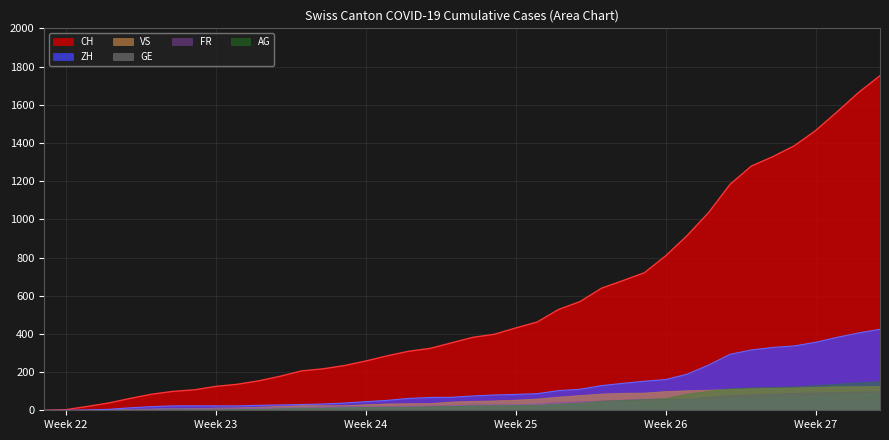

List the series in order of their peak value, lowest first.

GE, FR, VS, AG, ZH, CH